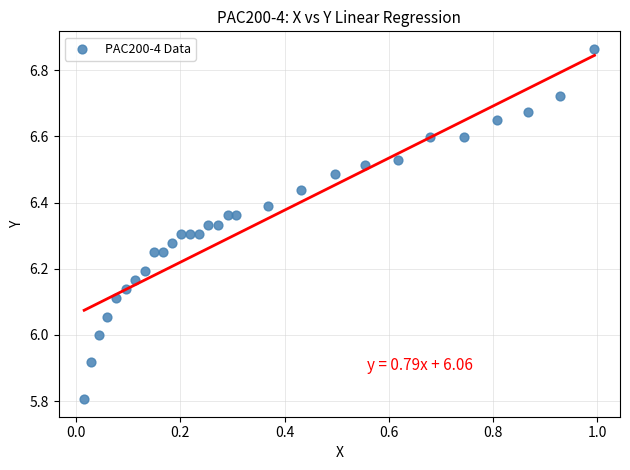

What is the range of Y values (max minus min)?

1.1